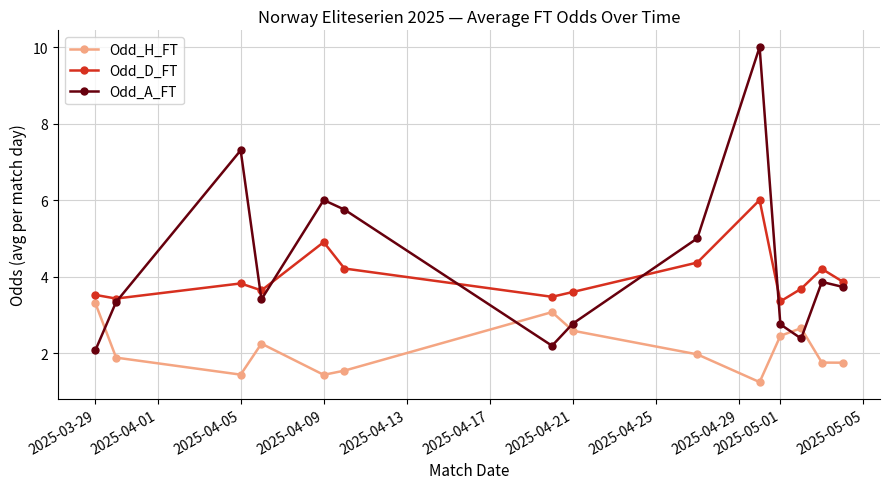

How many interior local peaks does the Odd_H_FT series have?

3